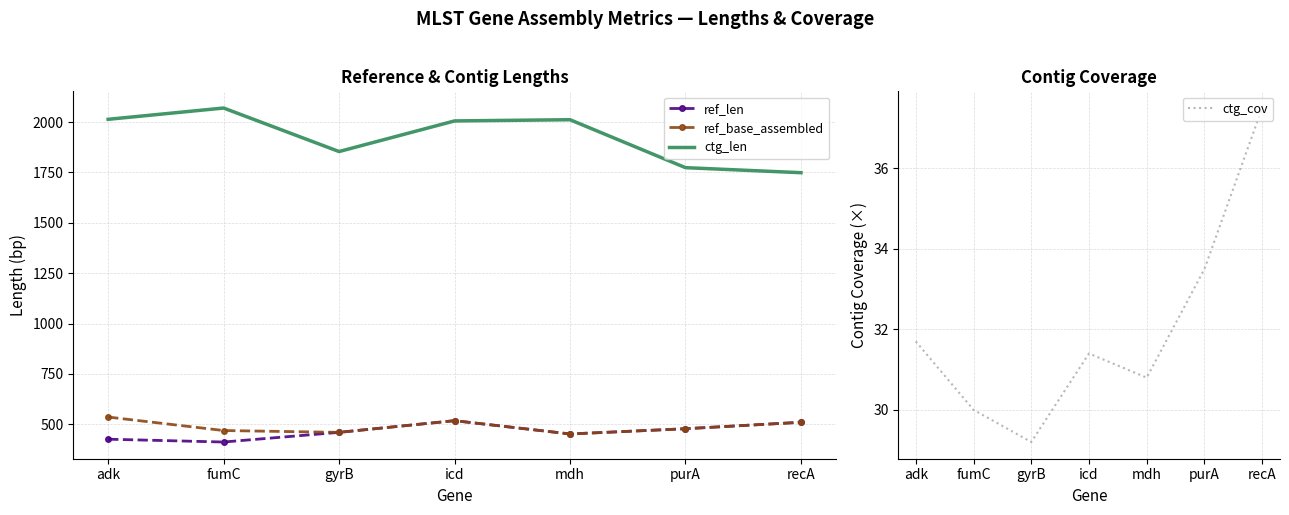

True or false: ctg_len and ref_base_assembled cross at least once.

False